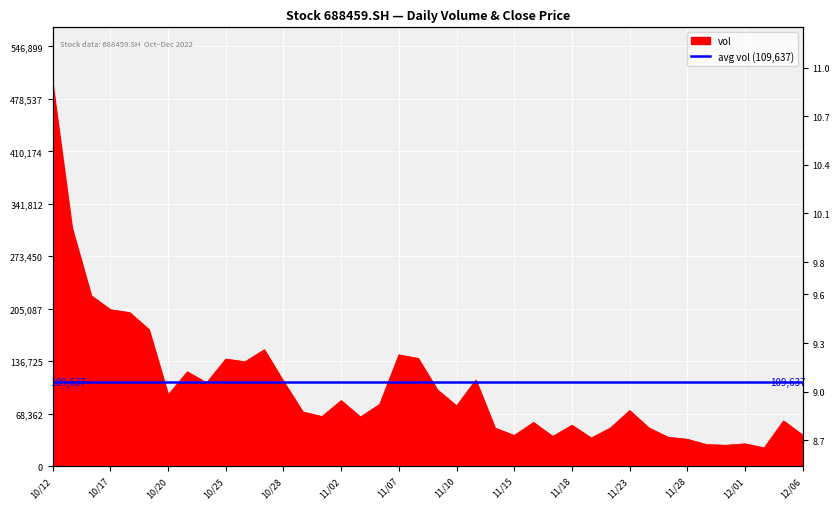

The value of close at 2022/10/18 is 9.6. True or false?

True